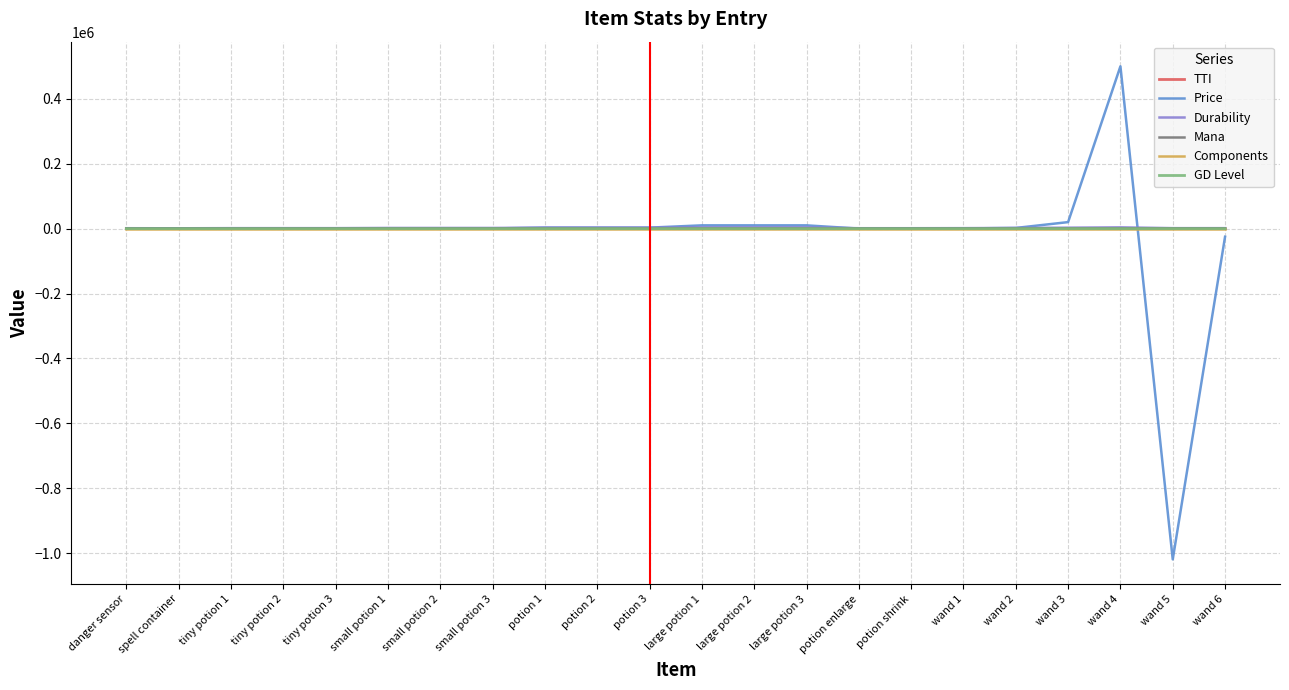

What is the approximate value of GD Level at potion enlarge?

1